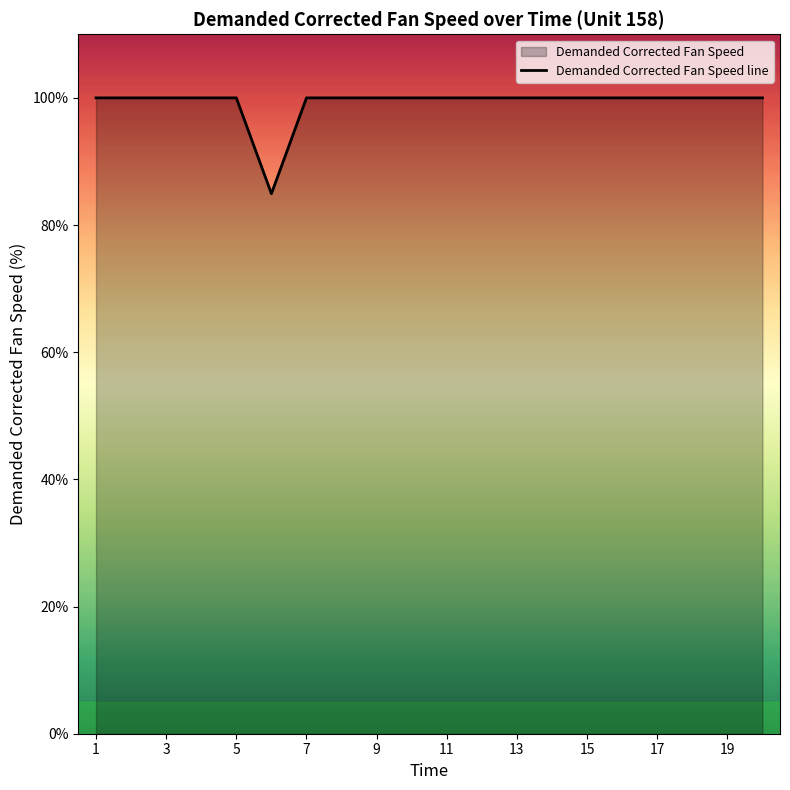

What is the average value?

99.2